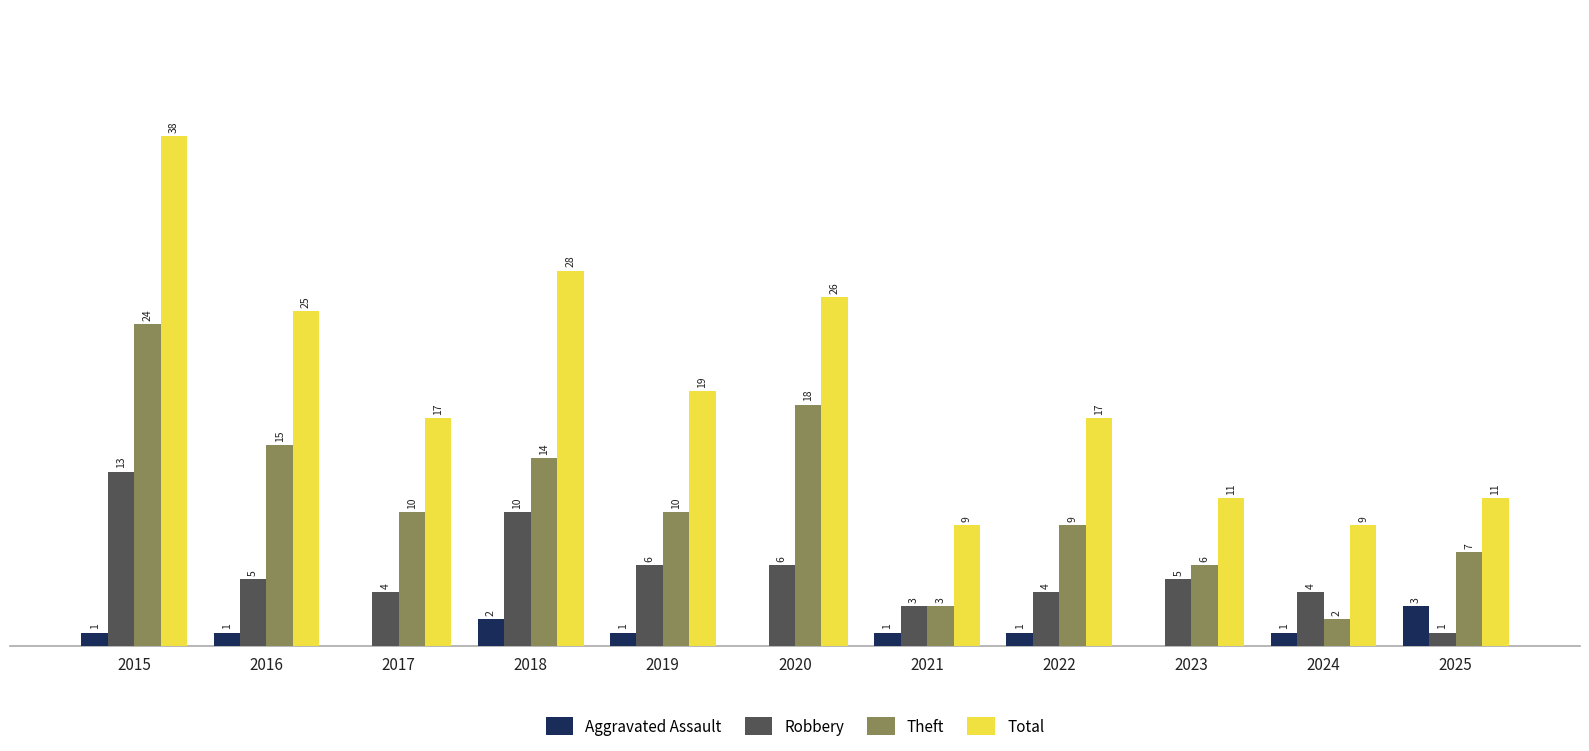

Between 2016 and 2021, which series saw the biggest shift?

Total